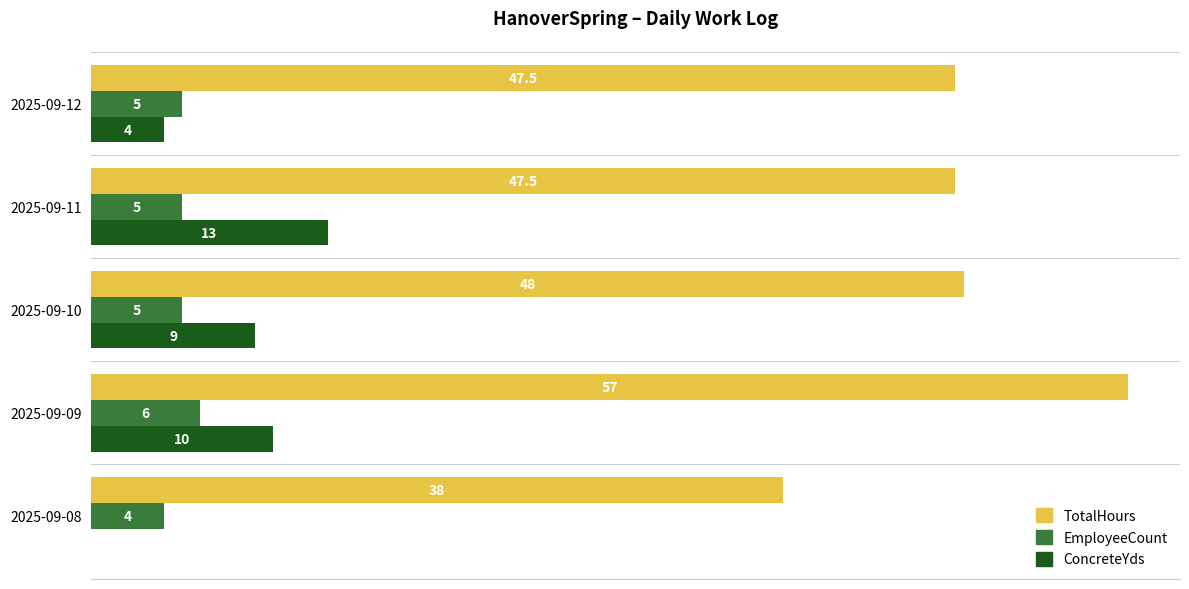

Which series changed the most between 2025-09-11 and 2025-09-12?

ConcreteYds